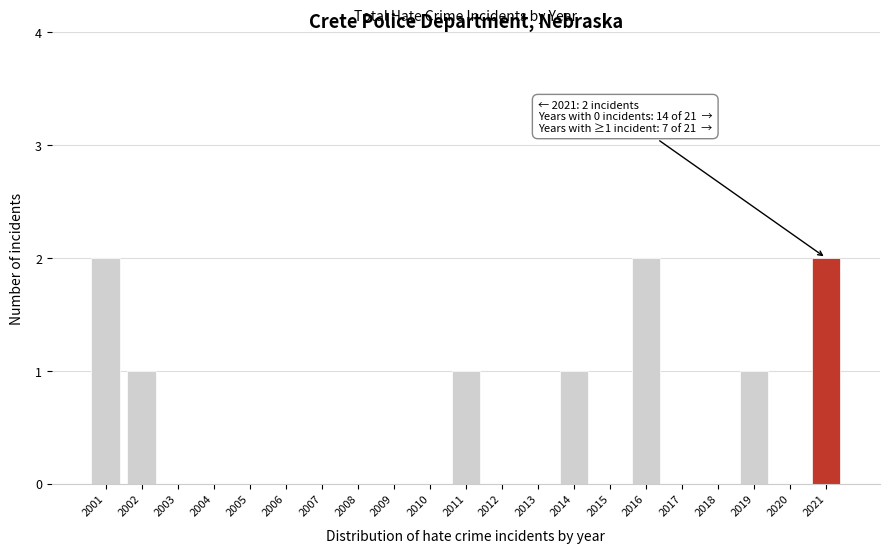

Reading left to right, list all the values displayed in this chart.

2001=2	2002=1	2003=0	2004=0	2005=0	2006=0	2007=0	2008=0	2009=0	2010=0	2011=1	2012=0	2013=0	2014=1	2015=0	2016=2	2017=0	2018=0	2019=1	2020=0	2021=2